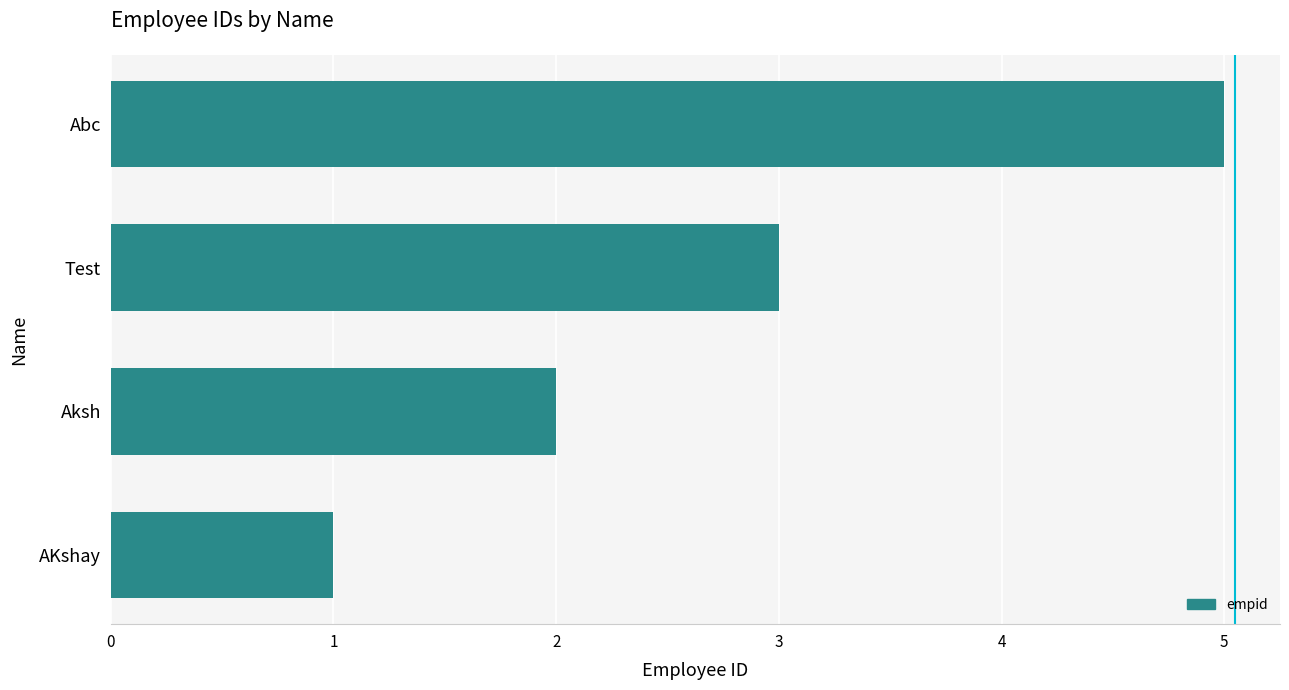

True or false: the data shows 2 at Aksh.

True